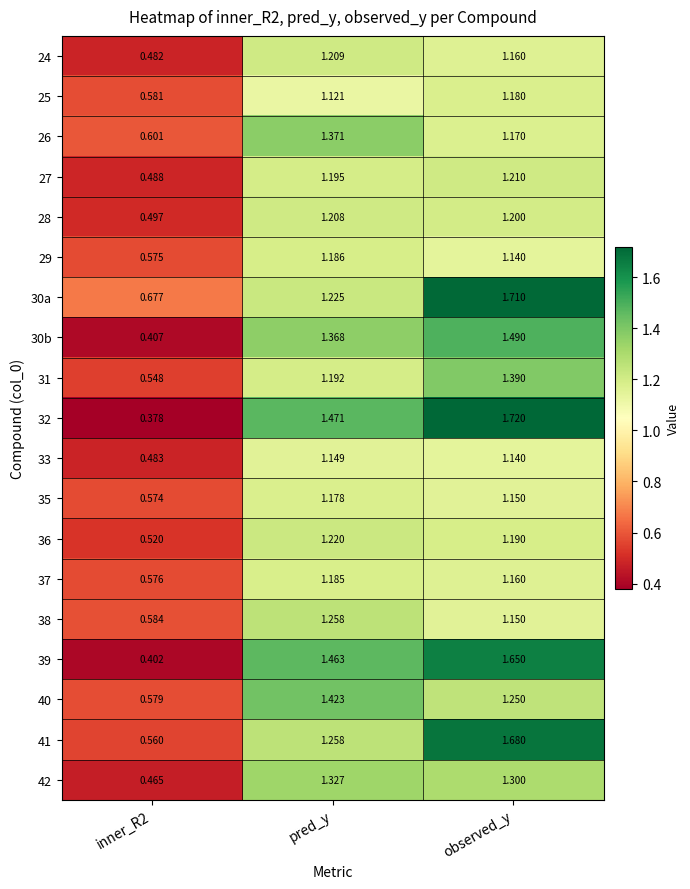

At which label does 30b first exceed 1?

pred_y